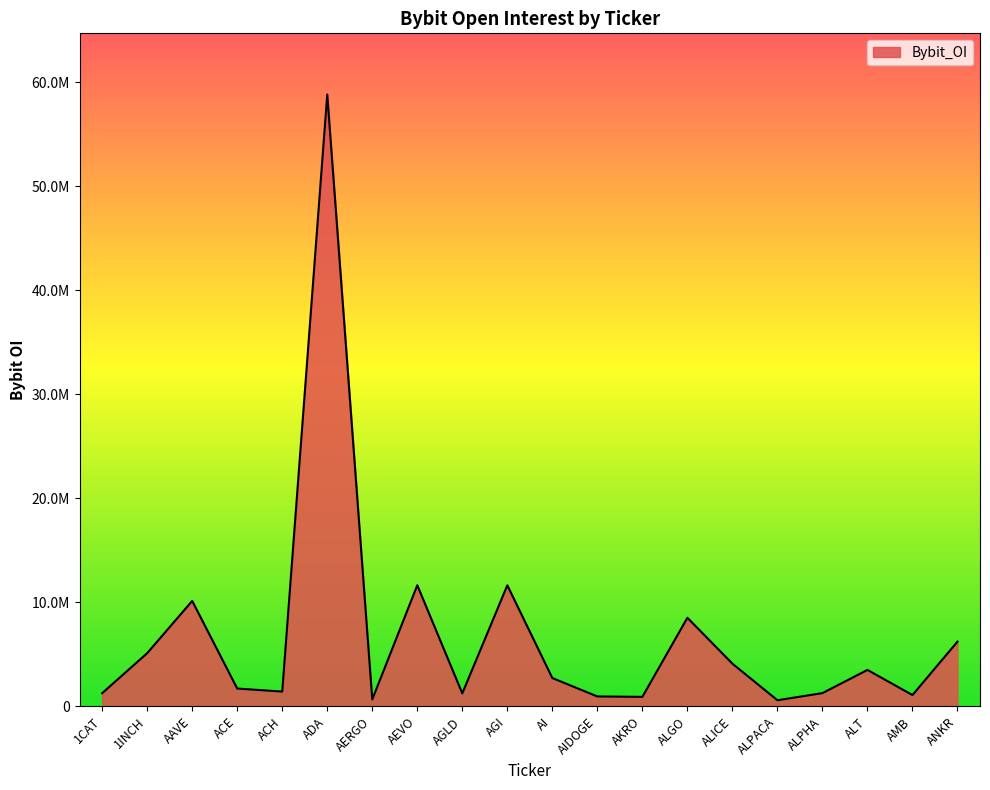

Is it true that the value at AERGO is 364992?

False